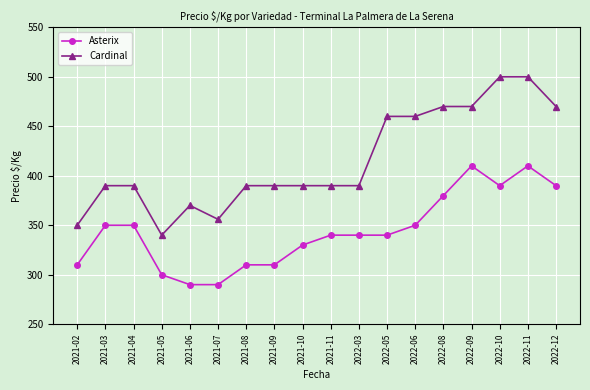

What is the smallest value displayed?

290